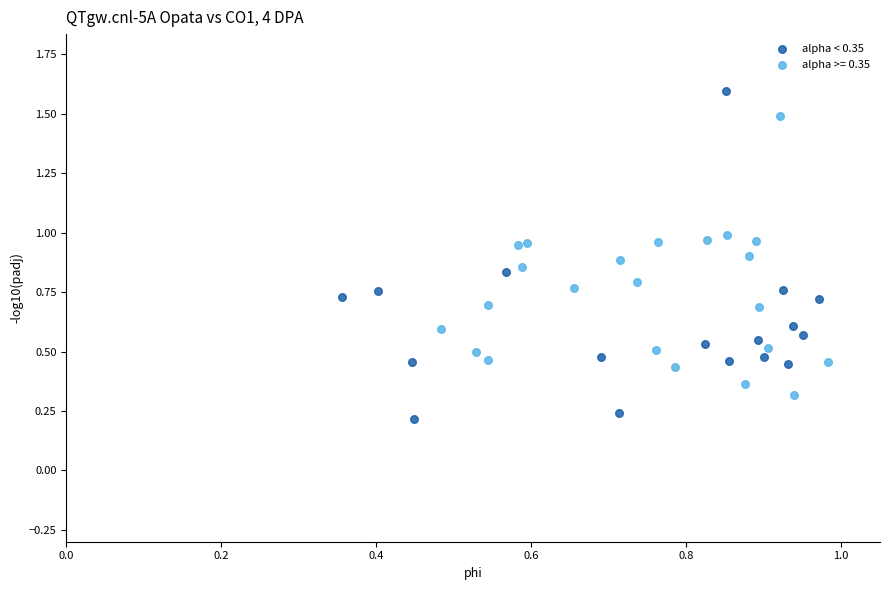

Which series contains the lowest Y value?

alpha < 0.35